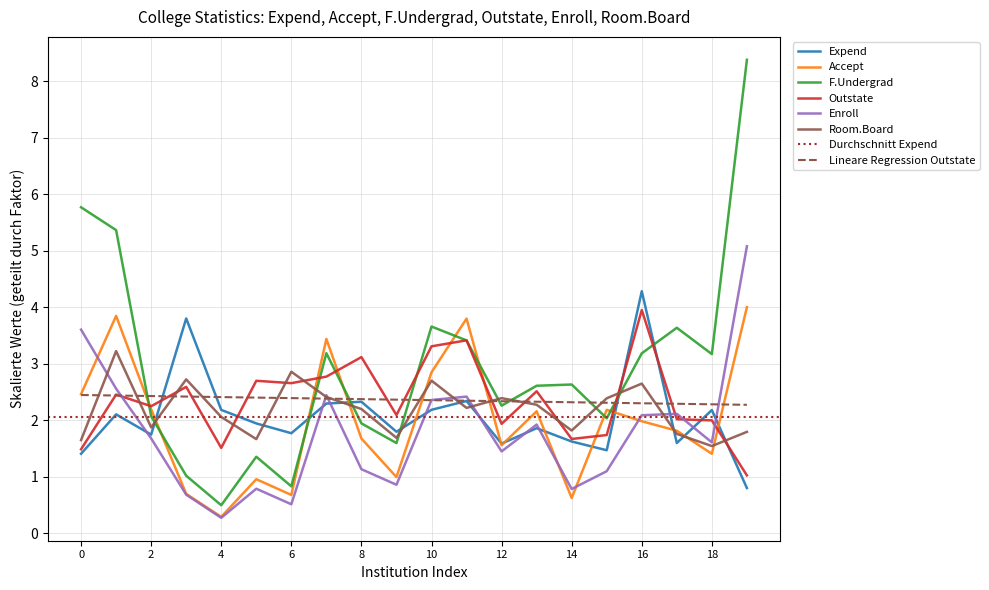

At how many categories does at least one series exceed 7?

1